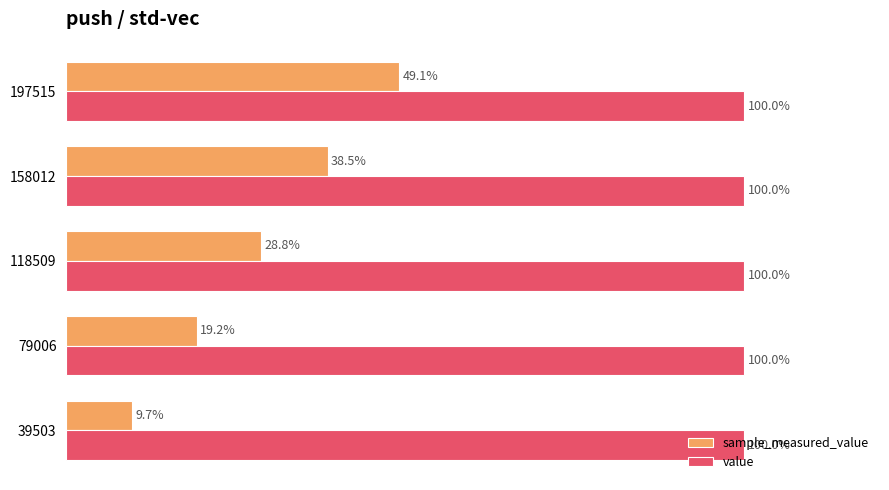

Is the value of value at 158012 greater than the value of sample_measured_value at 118509?

Yes